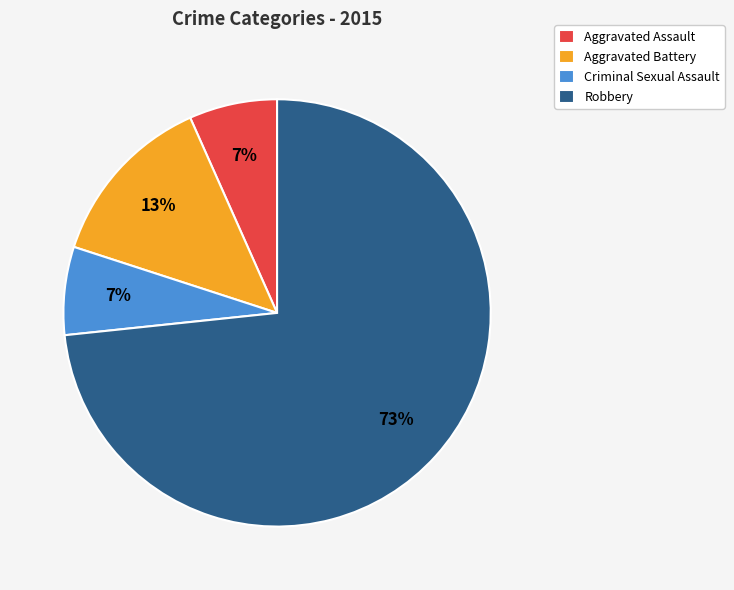

Combined, do Criminal Sexual Assault and Robbery account for over 50%?

Yes